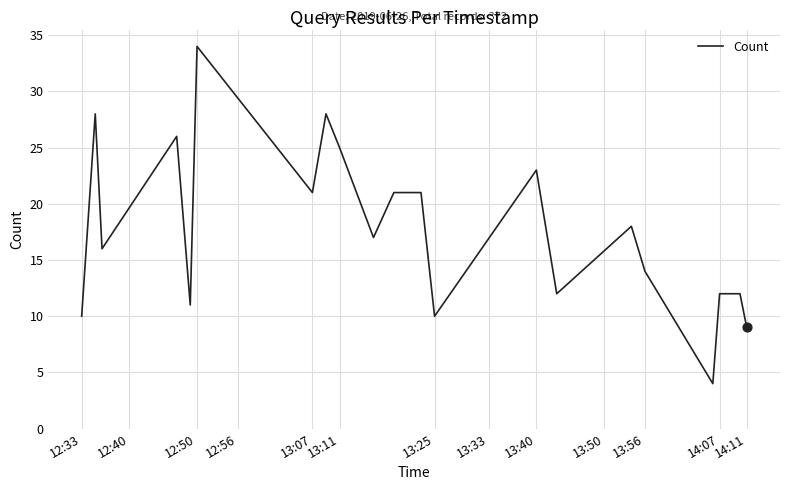

What is the smallest value displayed?

4